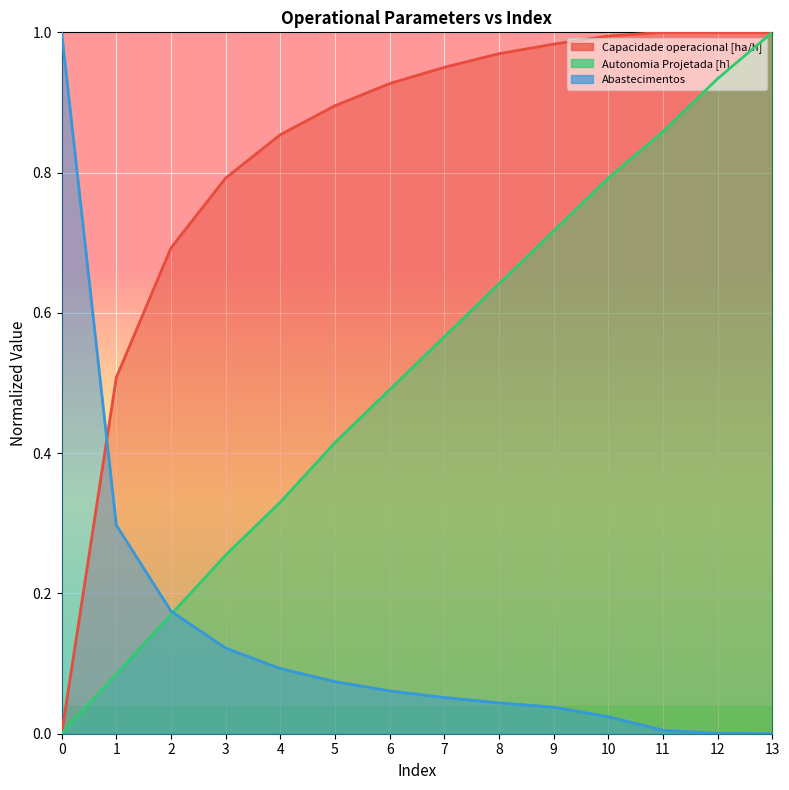

Reading left to right, what are all the values shown in this chart?

Capacidade operacional [ha/h]: 0.0	0.5	0.7	0.8	0.9	0.9	0.9	1.0	1.0	1.0	1.0	1.0	1.0	1.0
Autonomia Projetada [h]: 0.0	0.1	0.2	0.3	0.3	0.4	0.5	0.6	0.6	0.7	0.8	0.9	0.9	1.0
Abastecimentos: 1.0	0.3	0.2	0.1	0.1	0.1	0.1	0.1	0.0	0.0	0.0	0.0	0.0	0.0